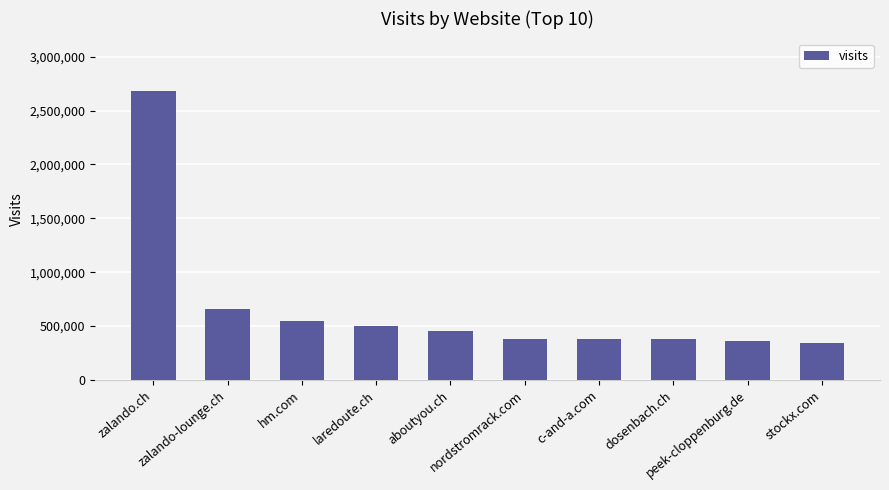

What is the greatest value displayed?

2685561